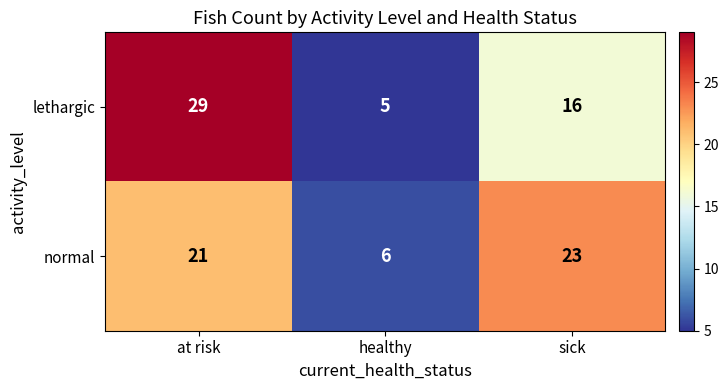

What is the greatest value displayed?

29